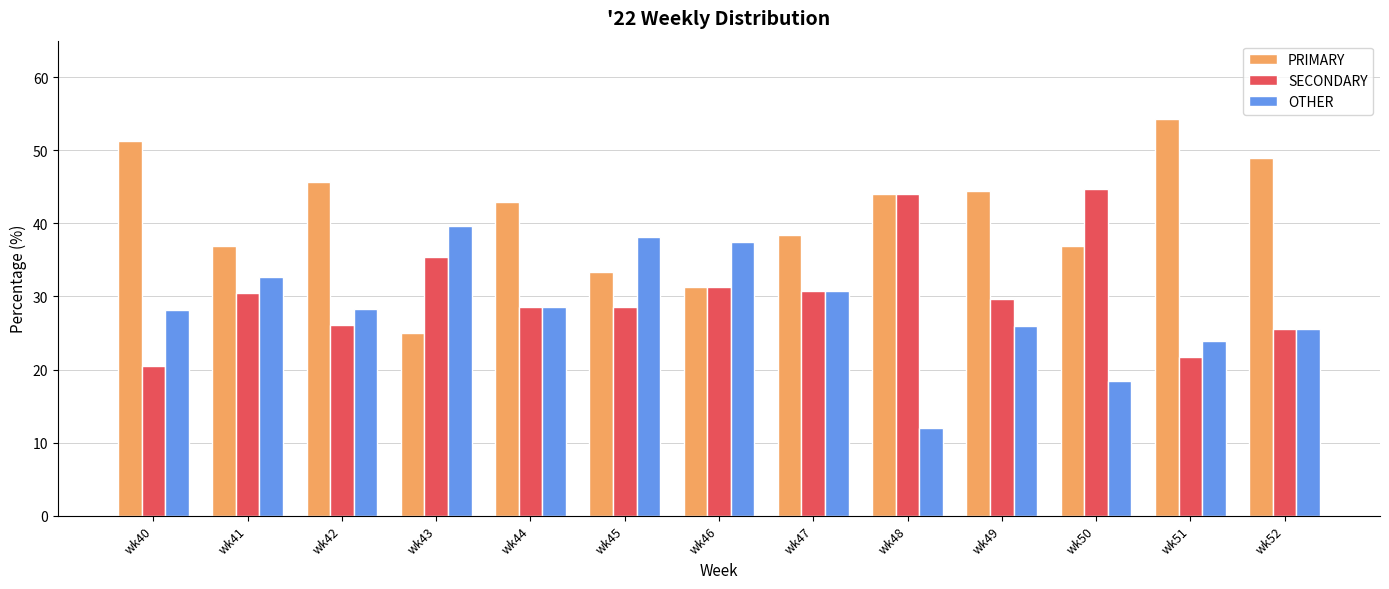

Where does the PRIMARY series first go above 42?

wk40